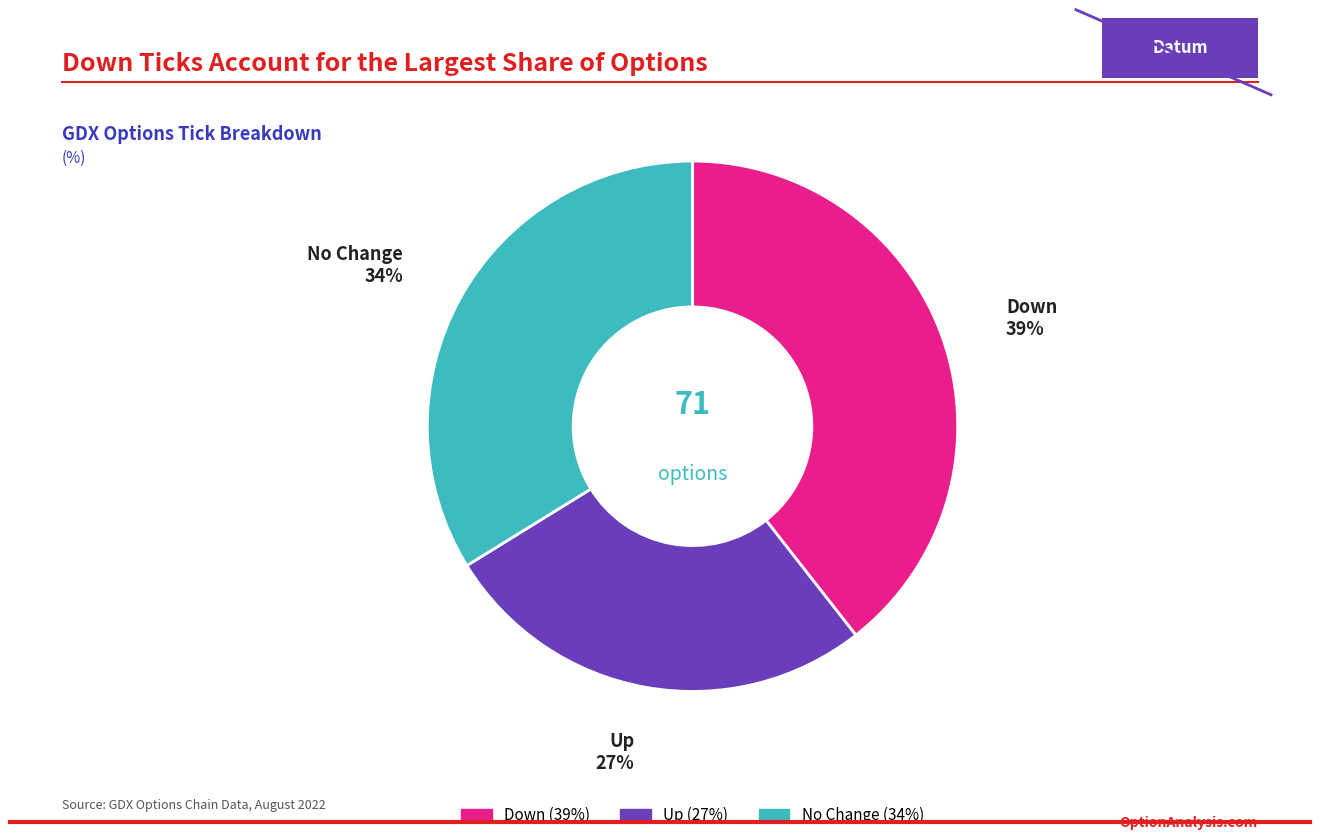

To the nearest percent, what is the average slice percentage?

33%